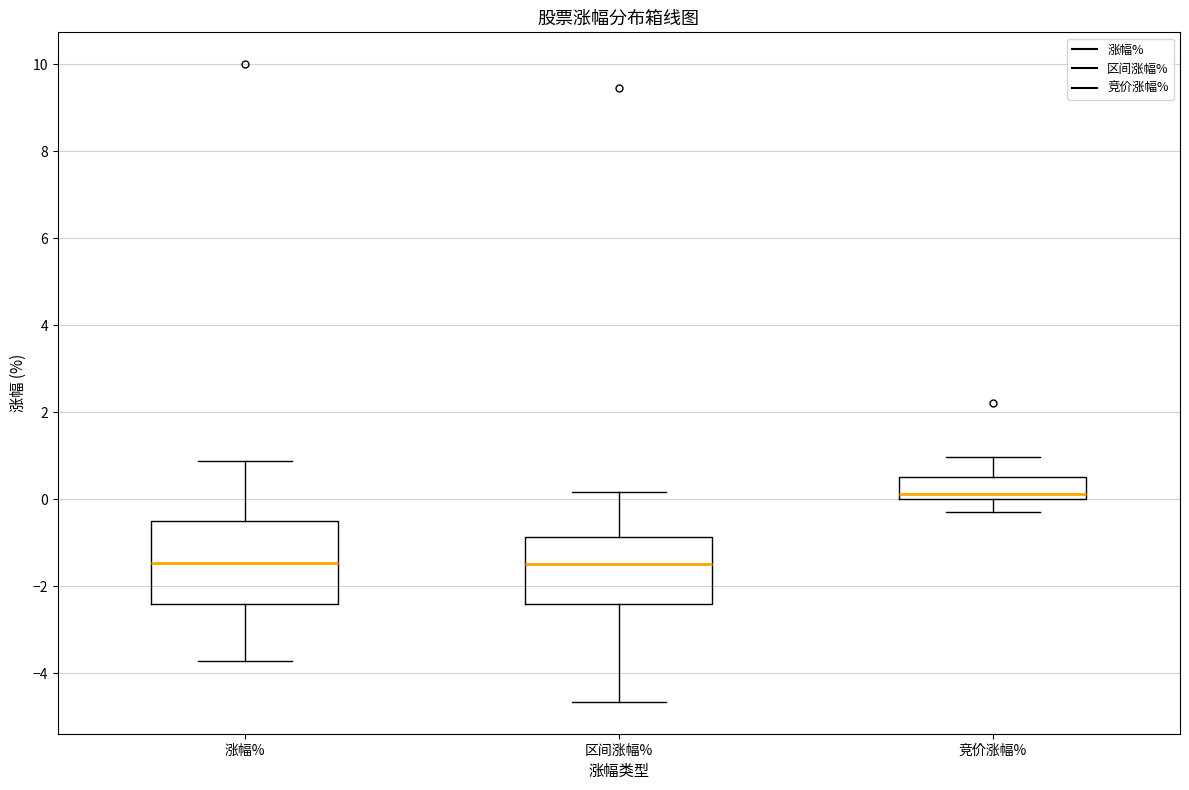

Reading left to right, read every box against the y-axis: the position of its median line, the range the box covers, and the ends of its whiskers. The values are not printed on the chart, so give them approximately, as read against the axis.

涨幅%: median -1.4, box -2.4 to -0.6, whiskers -3.8 to 0.8
区间涨幅%: median -1.4, box -2.4 to -0.8, whiskers -4.6 to 0.2
竞价涨幅%: median 0.2, box 0.0 to 0.6, whiskers -0.2 to 1.0